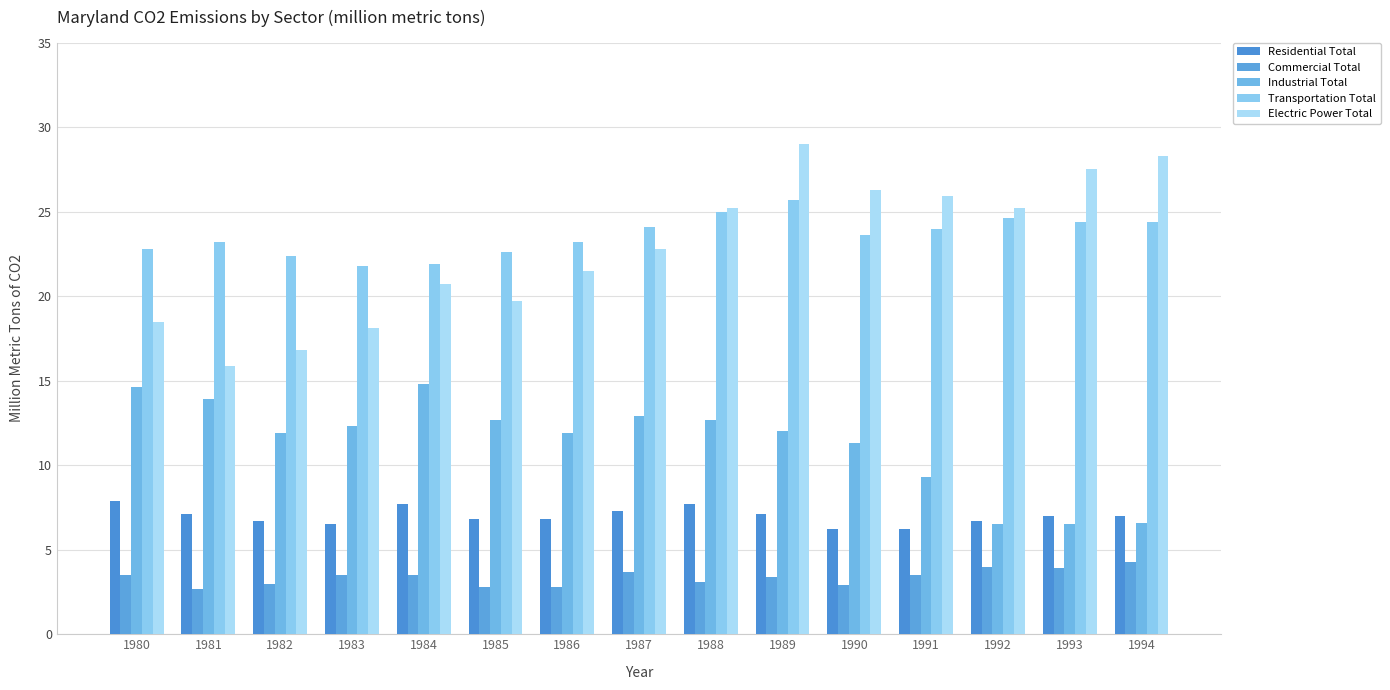

What is the total value across all series at 1994?

70.6